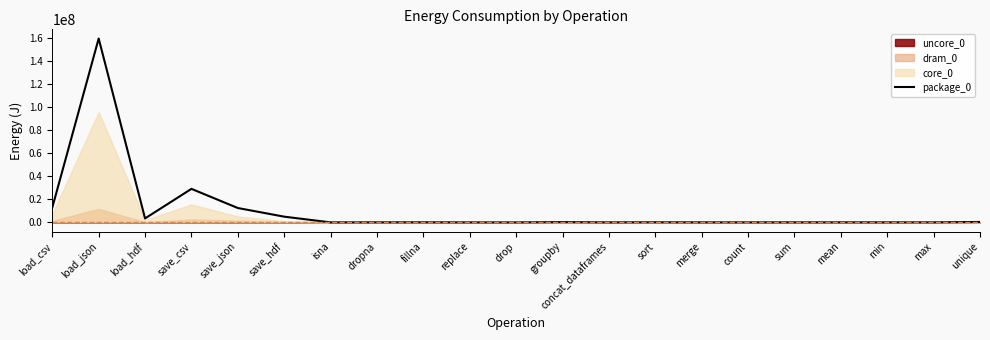

How many lines are shown in the chart?

1